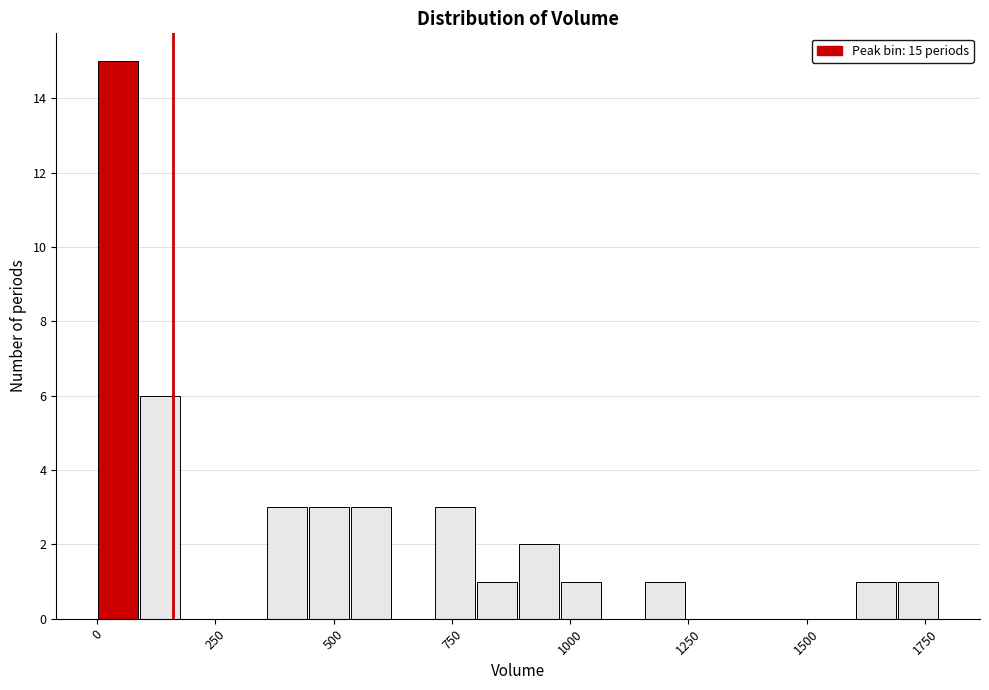

Read against the x-axis, roughly where is the centre of the tallest bar?

50